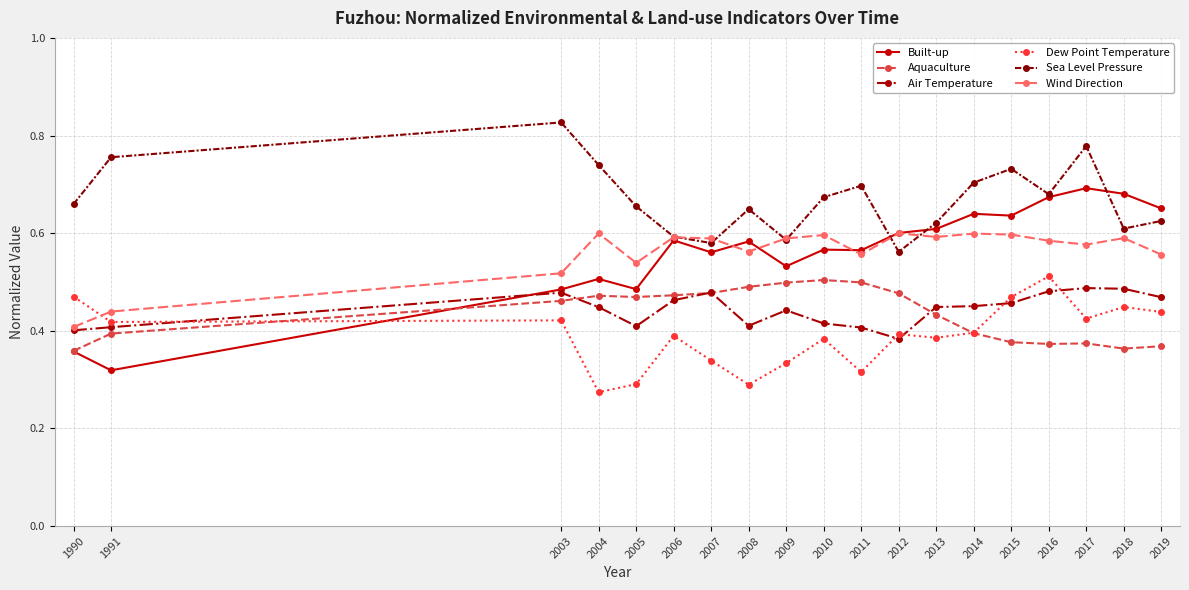

True or false: Built-up has more than 1 interior local peaks.

True